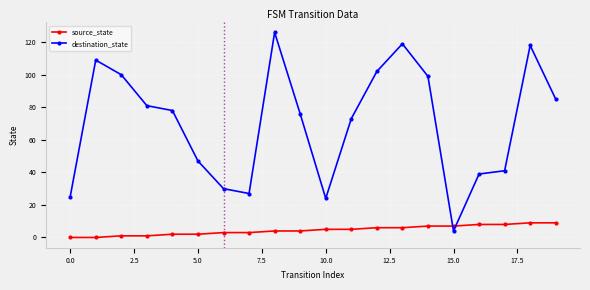

In destination_state, how many points are lower than both neighbors (excluding endpoints)?

3